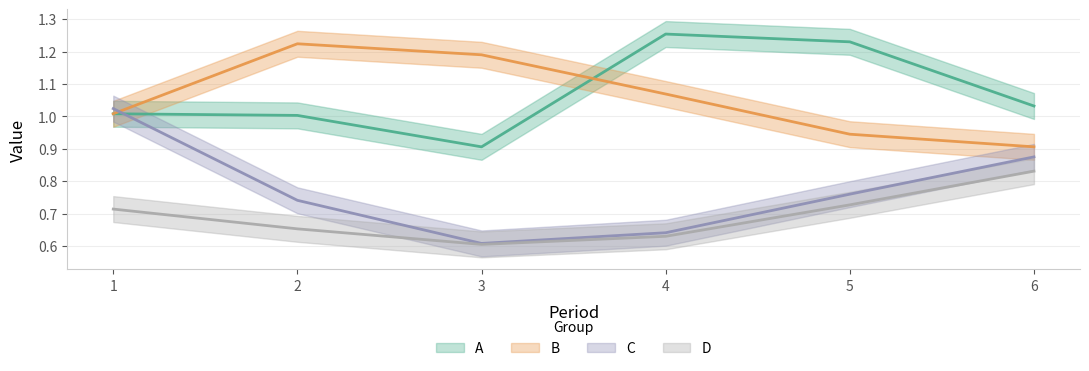

Reading left to right, what are all the values shown in this chart?

A: 1=1.0	2=1.0	3=0.9	4=1.3	5=1.2	6=1.0
B: 1=1.0	2=1.2	3=1.2	4=1.1	5=0.9	6=0.9
C: 1=1.0	2=0.7	3=0.6	4=0.6	5=0.8	6=0.9
D: 1=0.7	2=0.7	3=0.6	4=0.6	5=0.7	6=0.8